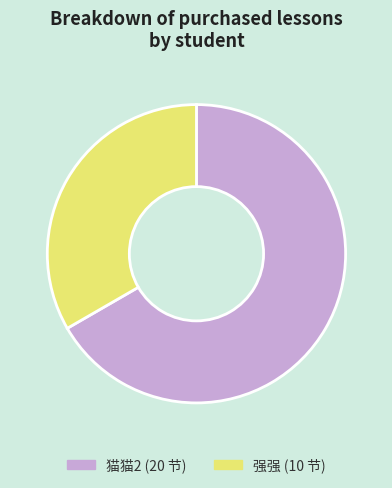

The 猫猫2 slice represents 67% of the pie. True or false?

True